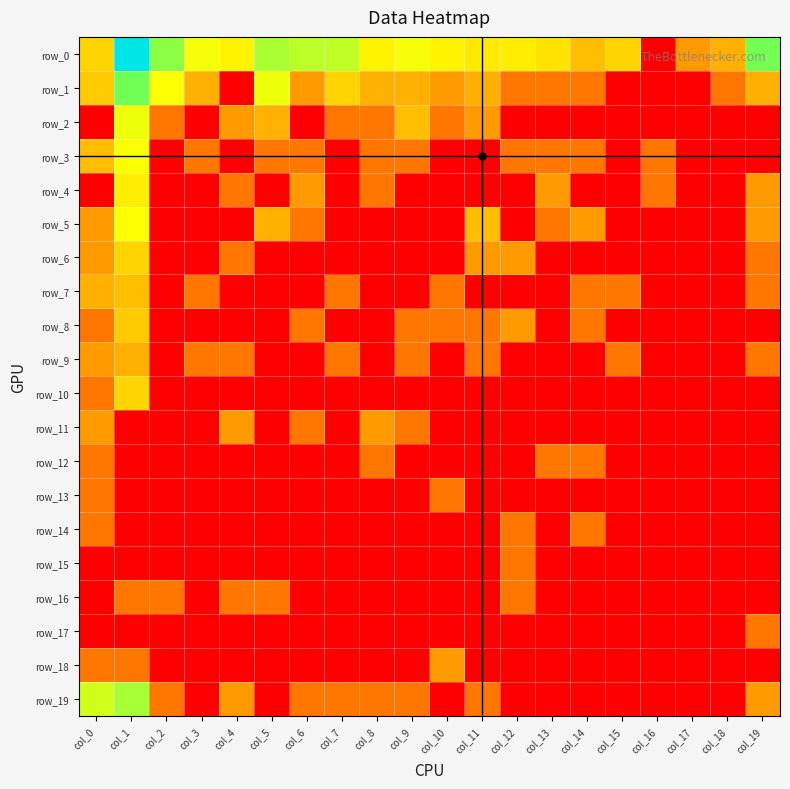

The value of row_15 at col_5 is 0.1. True or false?

False